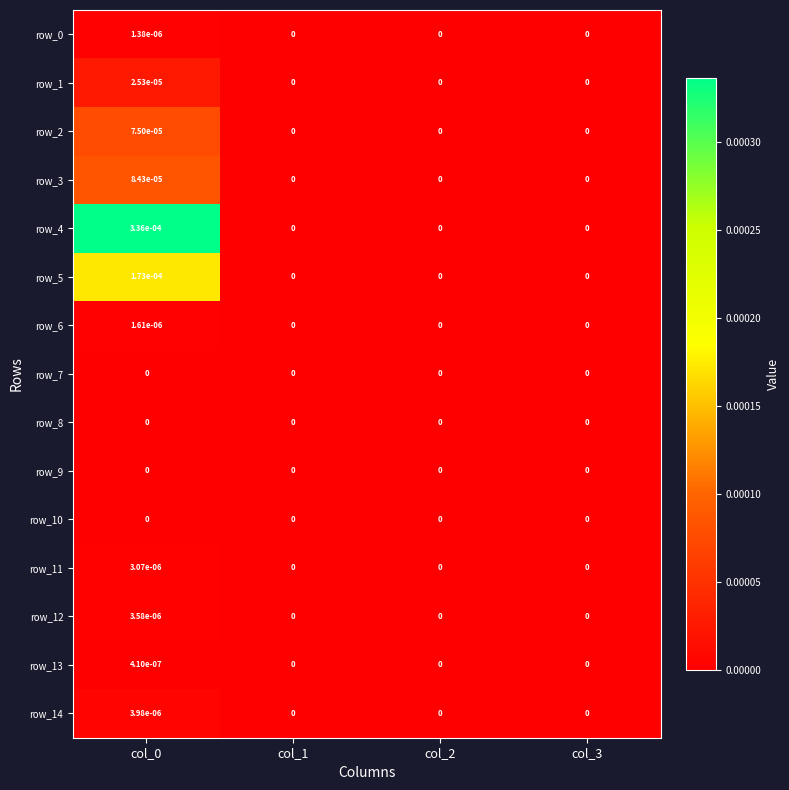

Is the value of row_6 at col_0 greater than the value of row_5 at col_2?

Yes